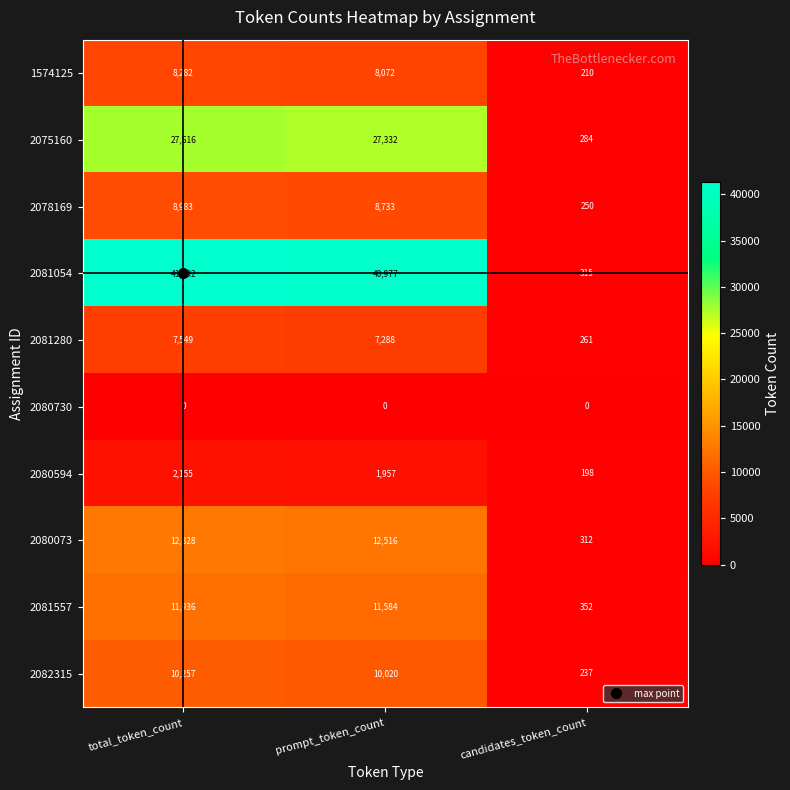

What is the highest value of the 2081054 series?

41292